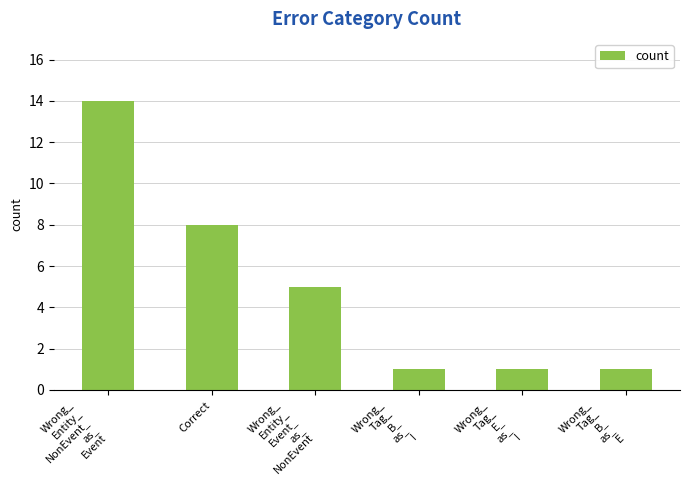

What is the label of the 4th bar from the right?

Wrong_
Entity_
Event_
as_
NonEvent